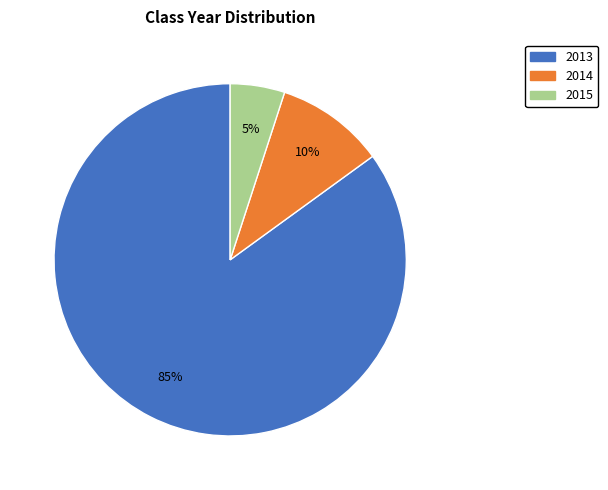

To the nearest percent, what is the average slice percentage?

33%